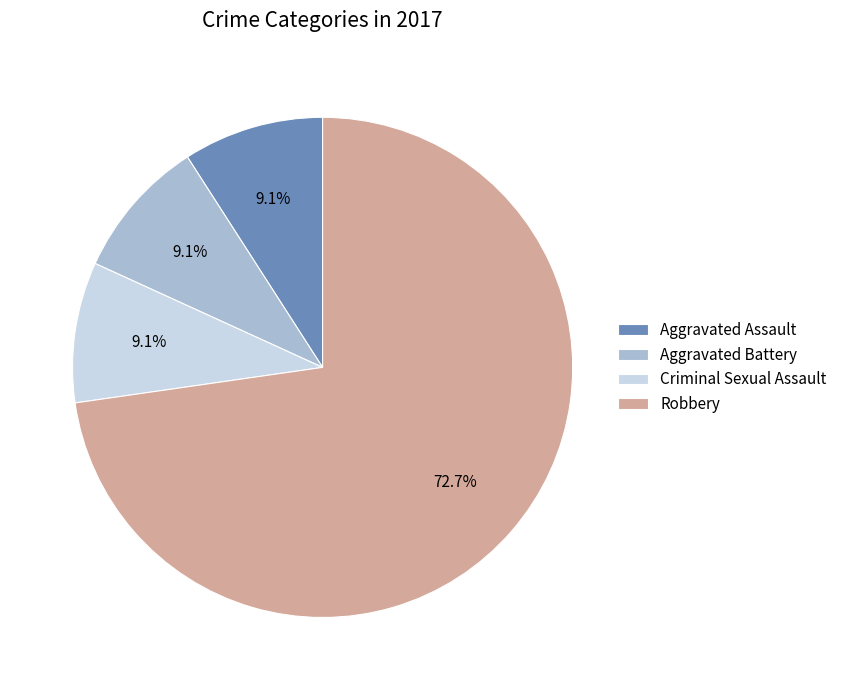

What is the ratio of the value at Criminal Sexual Assault to the value at Aggravated Assault?

1.0